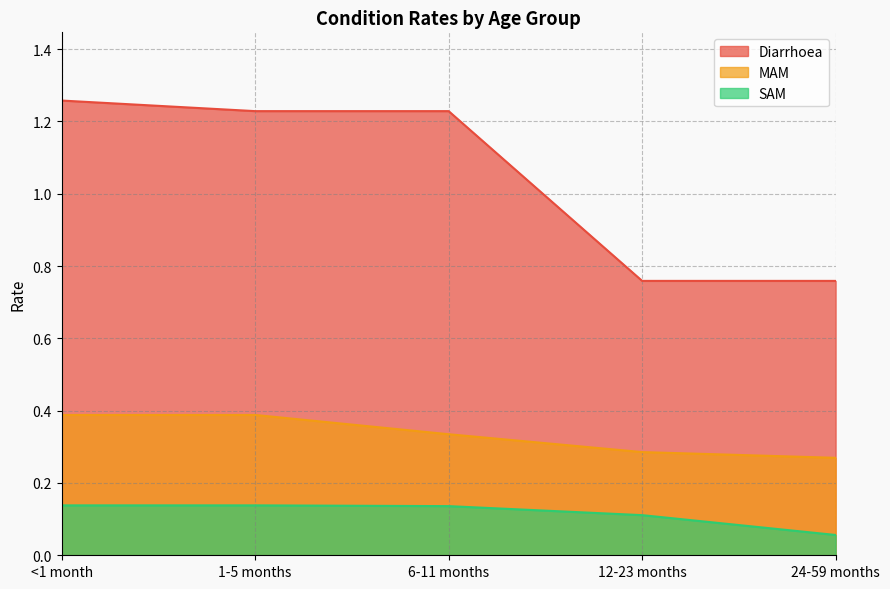

Which has a higher value, <1 month or 1-5 months?

<1 month